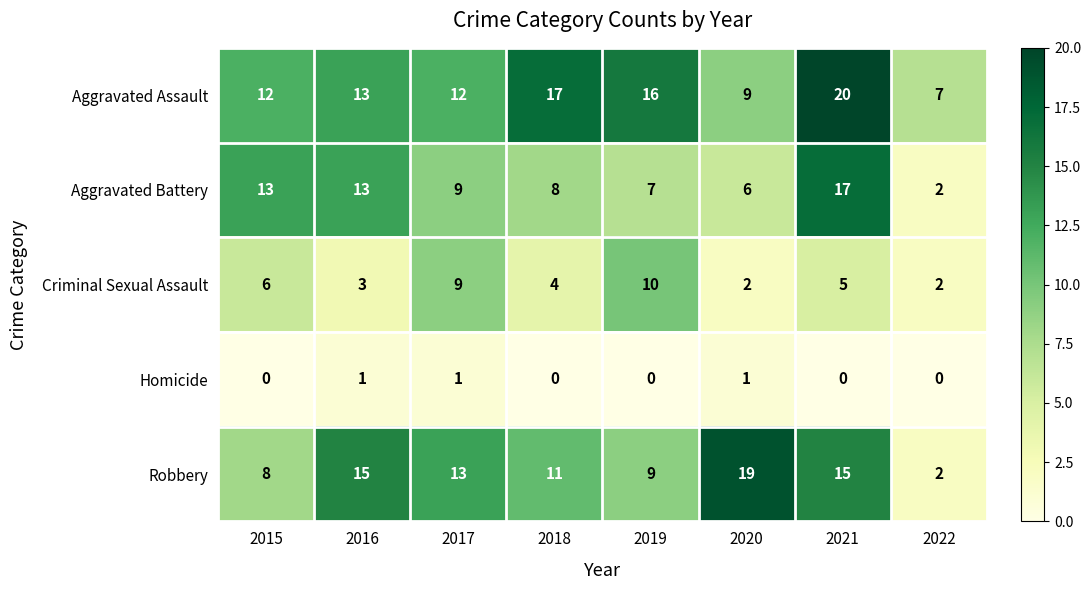

Which series has the largest total across all categories?

Aggravated Assault